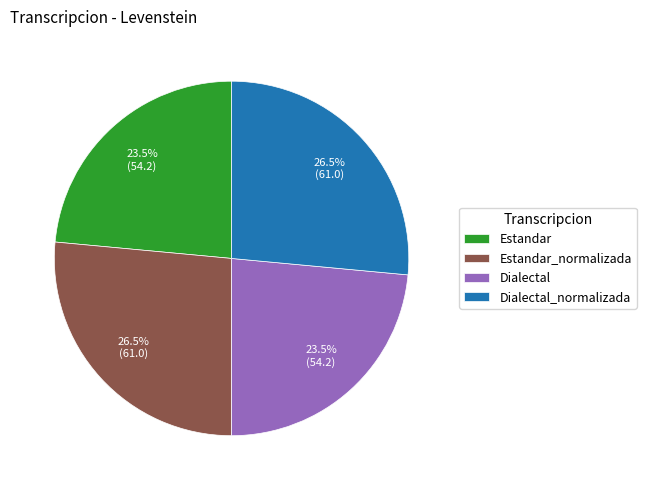

Is Dialectal the majority of the pie?

No